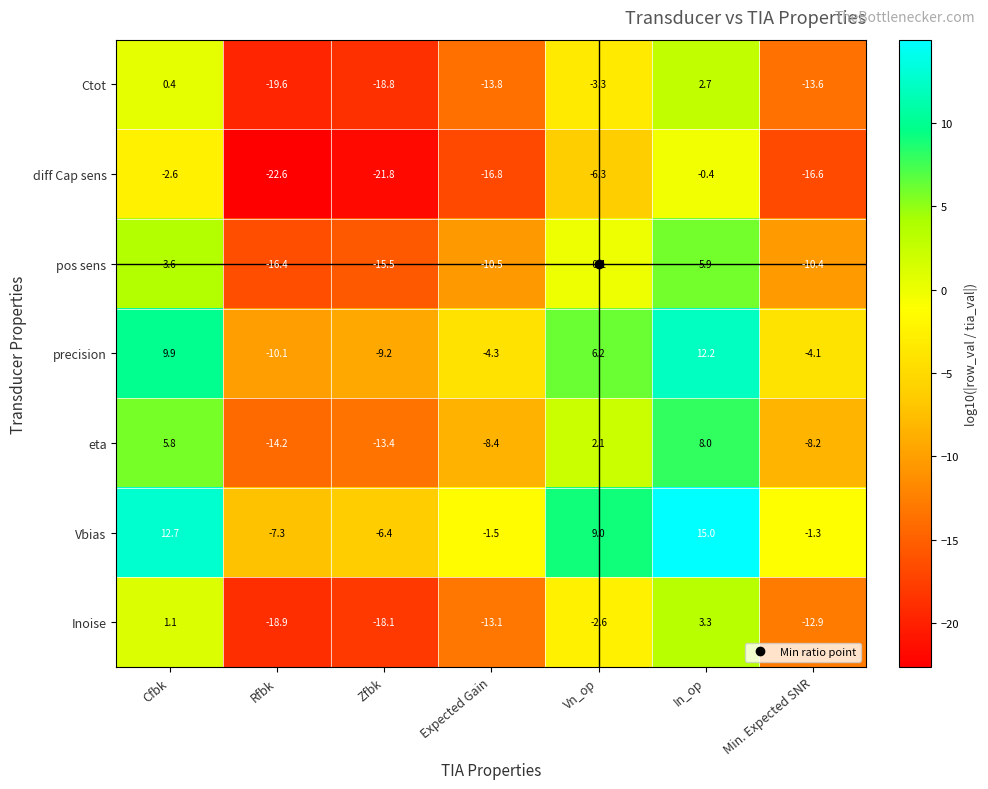

Rank the series at In_op from highest to lowest value.

Vbias, precision, eta, pos sens, Inoise, Ctot, diff Cap sens